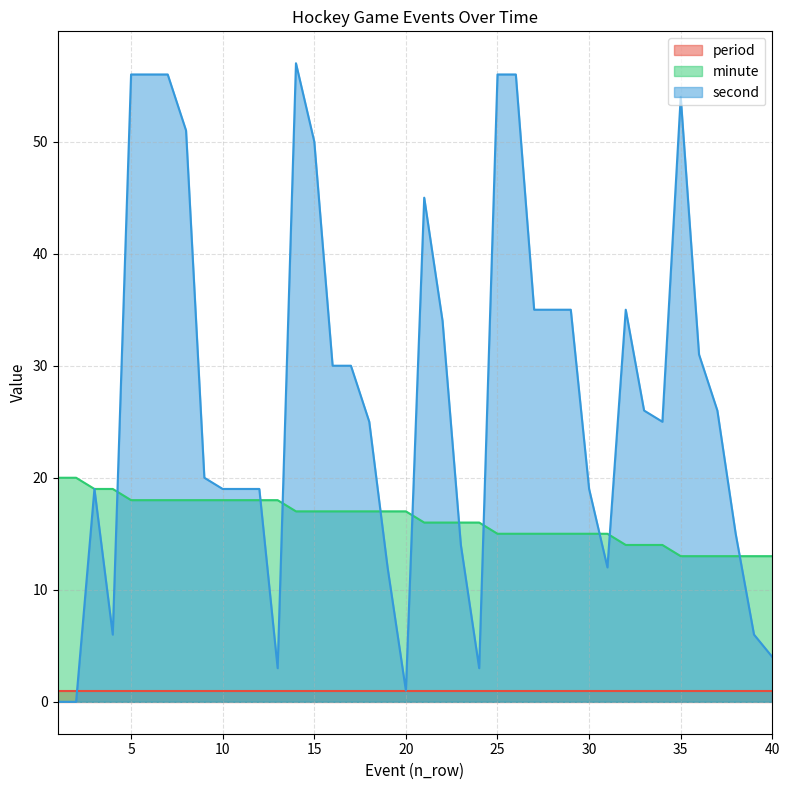

What is the sum of the minute values at 17 and 13?

35